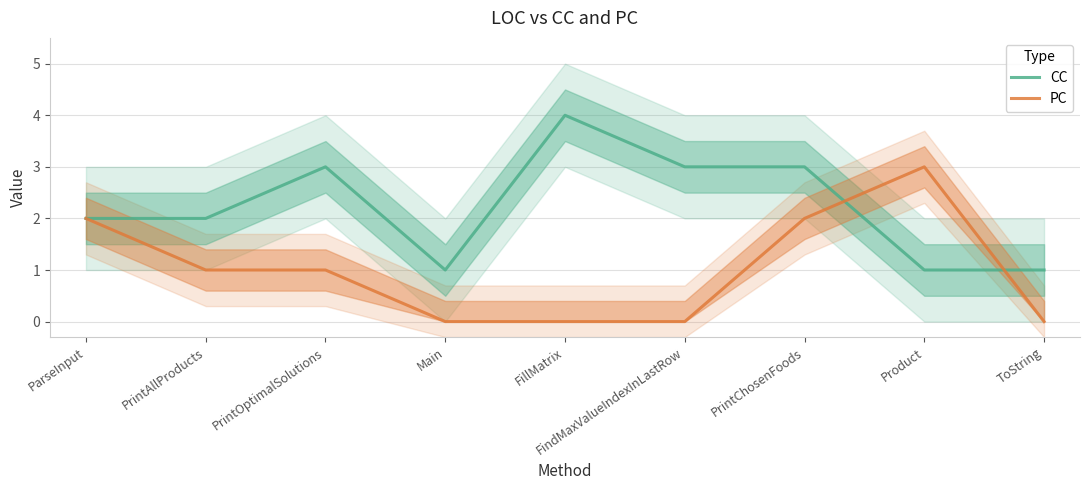

Reading left to right, what are all the values shown in this chart?

CC: ParseInput=2	PrintAllProducts=2	PrintOptimalSolutions=3	Main=1	FillMatrix=4	FindMaxValueIndexInLastRow=3	PrintChosenFoods=3	Product=1	ToString=1
PC: ParseInput=2	PrintAllProducts=1	PrintOptimalSolutions=1	Main=0	FillMatrix=0	FindMaxValueIndexInLastRow=0	PrintChosenFoods=2	Product=3	ToString=0